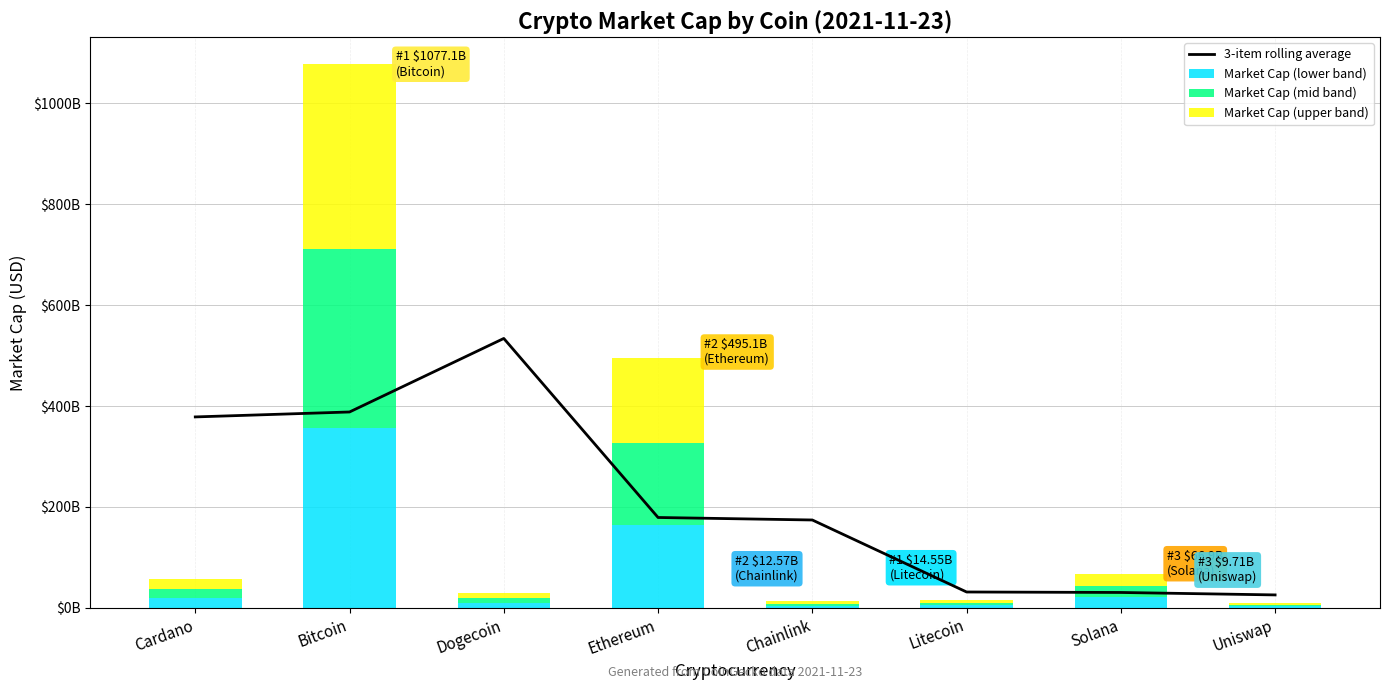

Is it true that Market Cap (upper band) equals 366225162085.1 at Bitcoin?

True